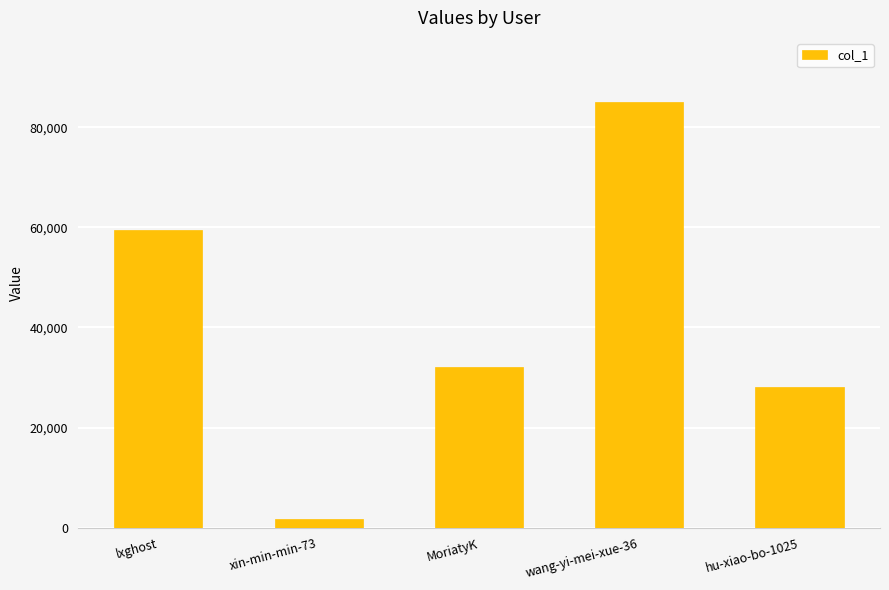

How many bars are there in total?

5